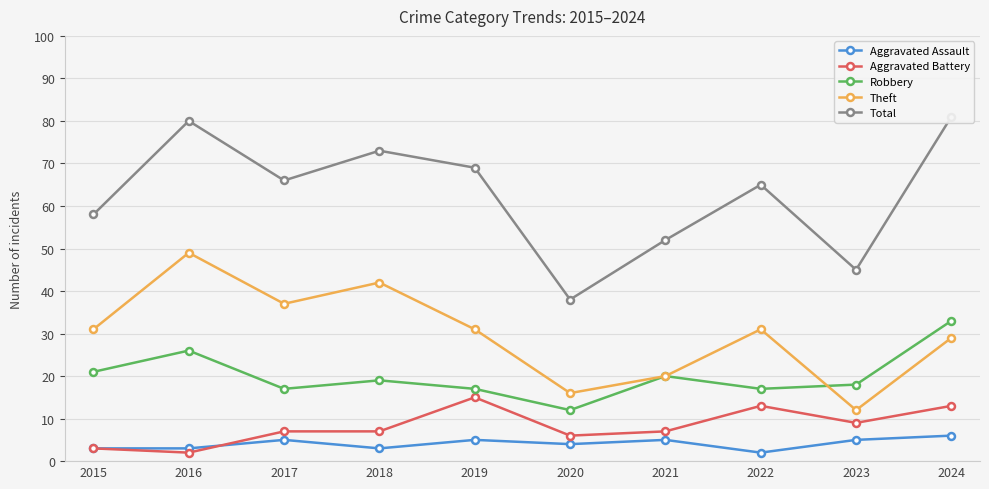

True or false: Aggravated Assault has a value of 3 at 2023.

False